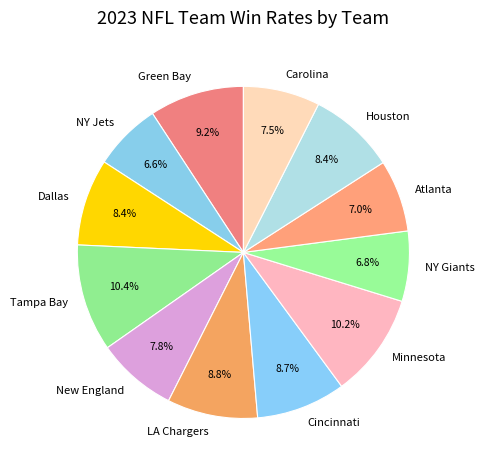

The Minnesota slice represents 10% of the pie. True or false?

True